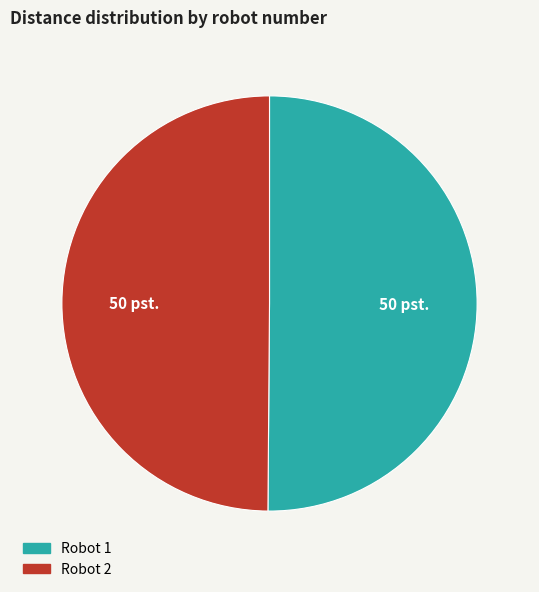

Approximately how many times larger is the value at Robot 2 compared to Robot 1?

1.0